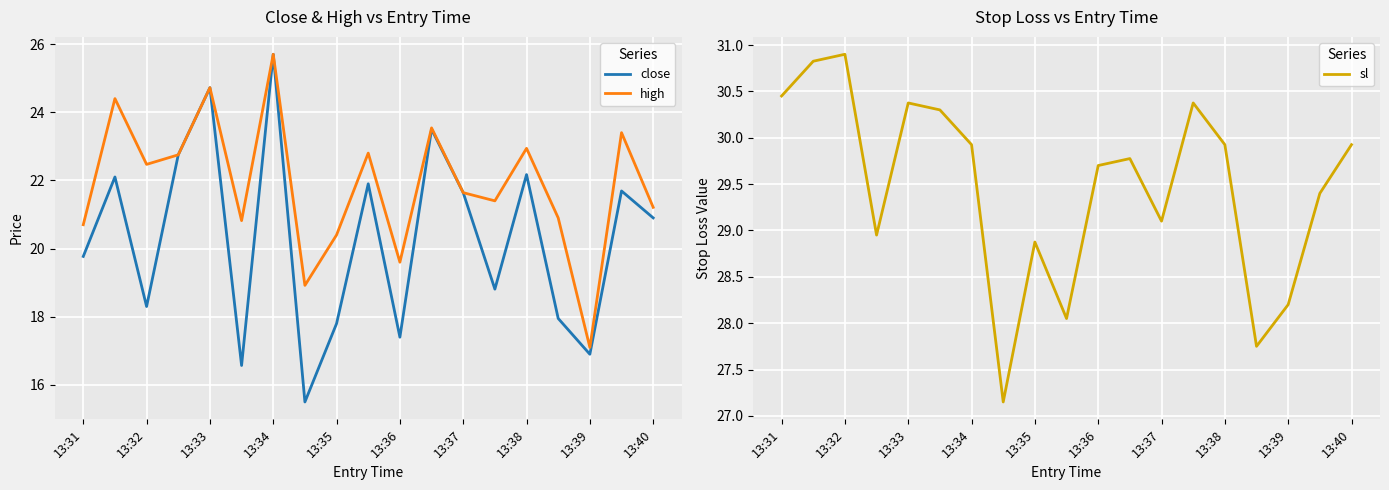

How many values in the sl series are below 29?

6